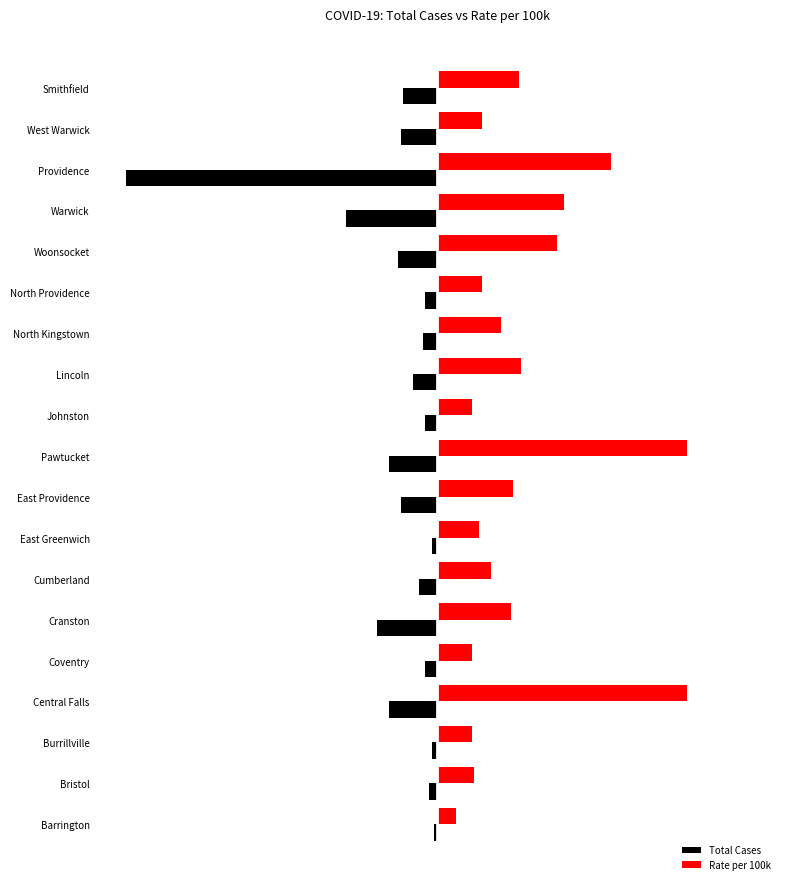

What is the sum of all Total Cases values?

-20724